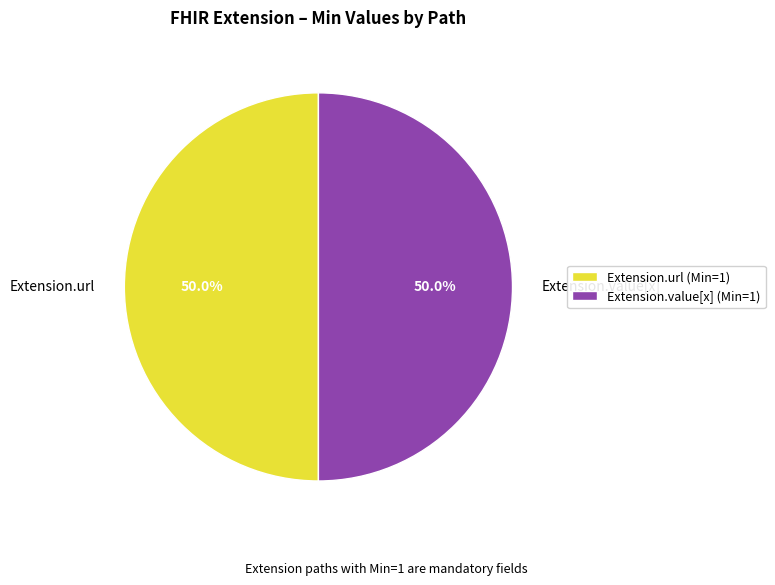

What percentage do Extension.url and Extension.value[x] together represent?

100.0%